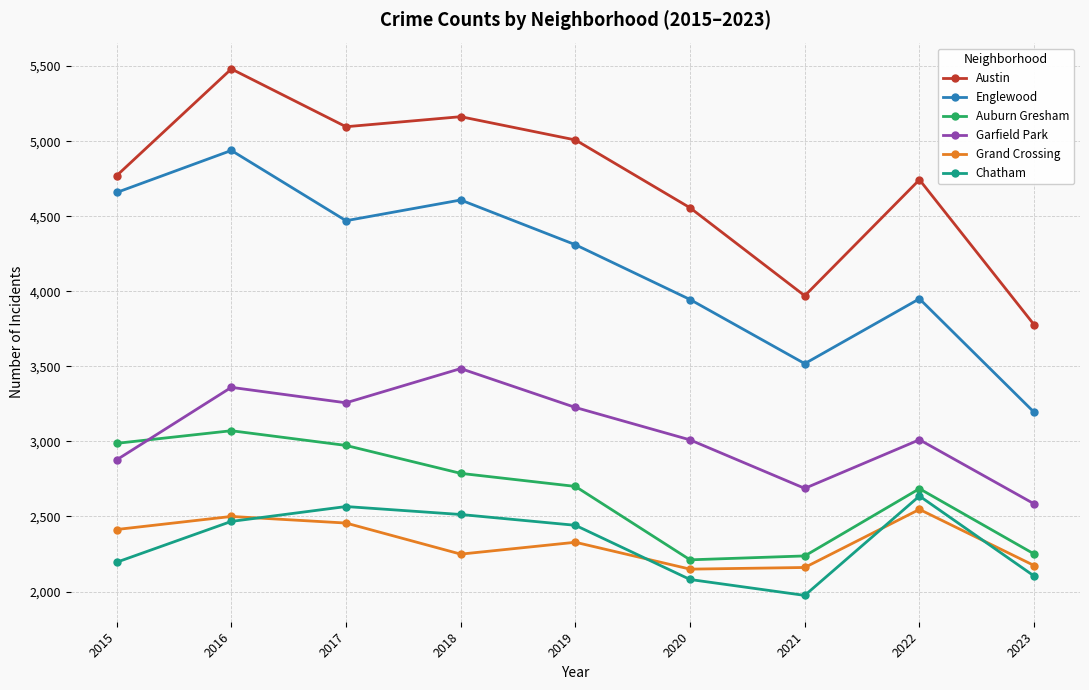

True or false: Grand Crossing and Garfield Park cross at least once.

False